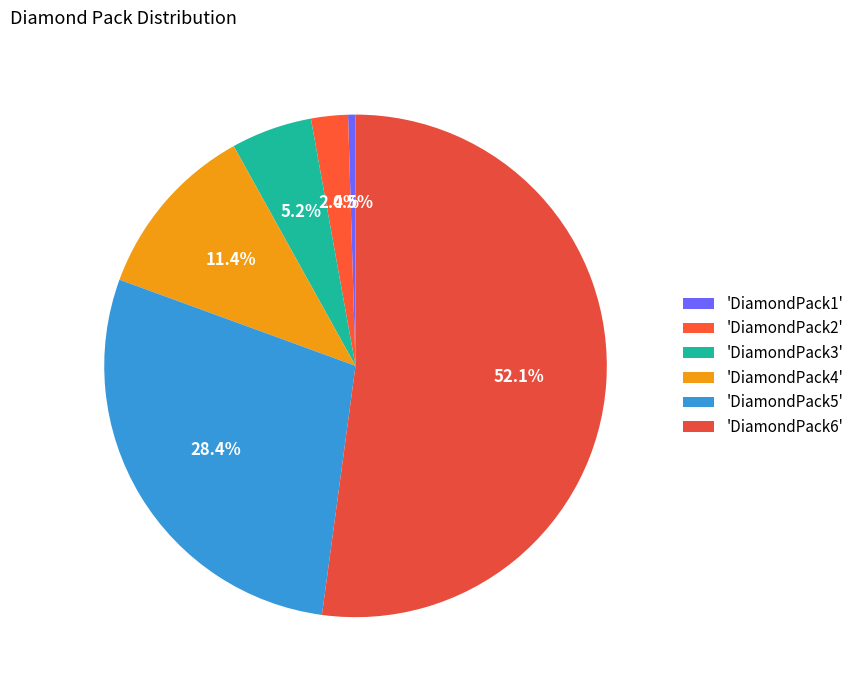

Is there a majority slice in this chart?

Yes